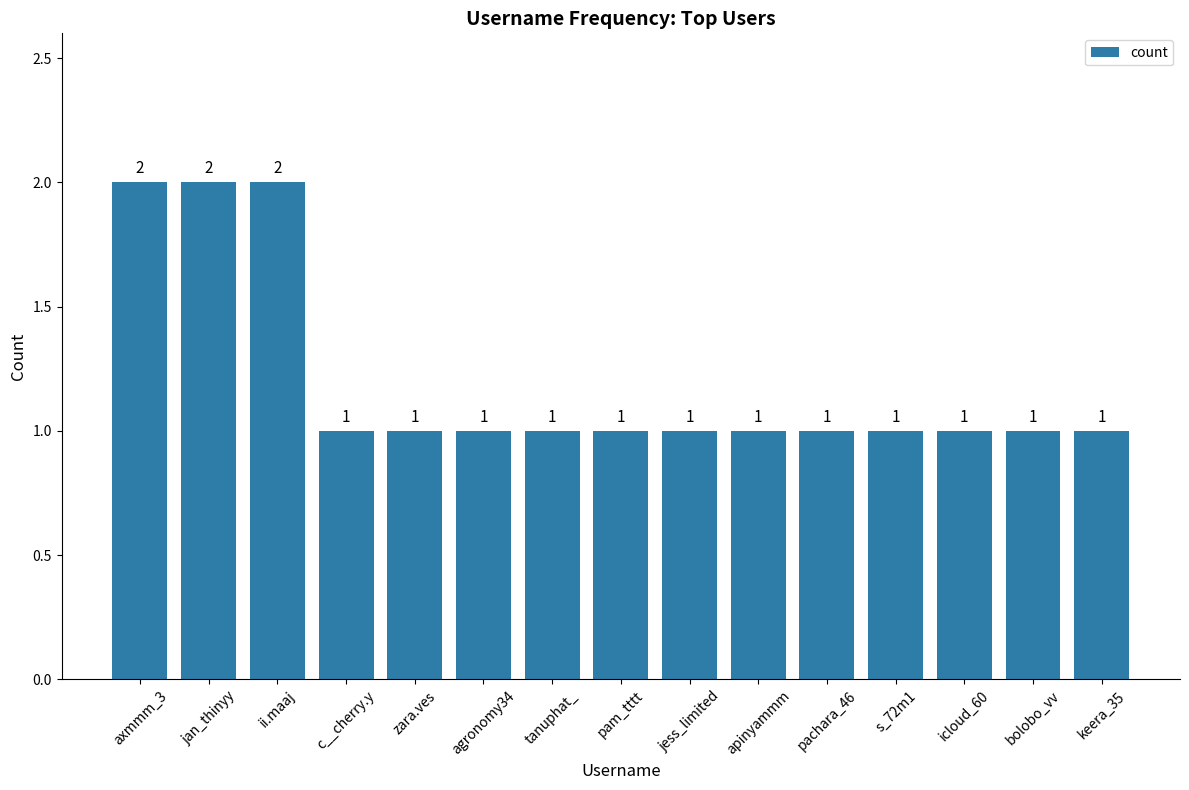

What is the label of the 4th bar from the right?

s_72m1